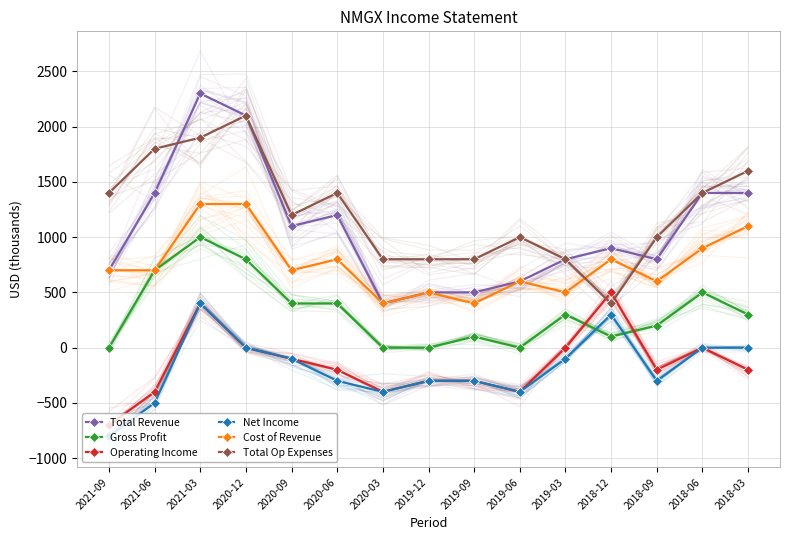

What is the value of the Cost of Revenue point at the 13th from the left?

600